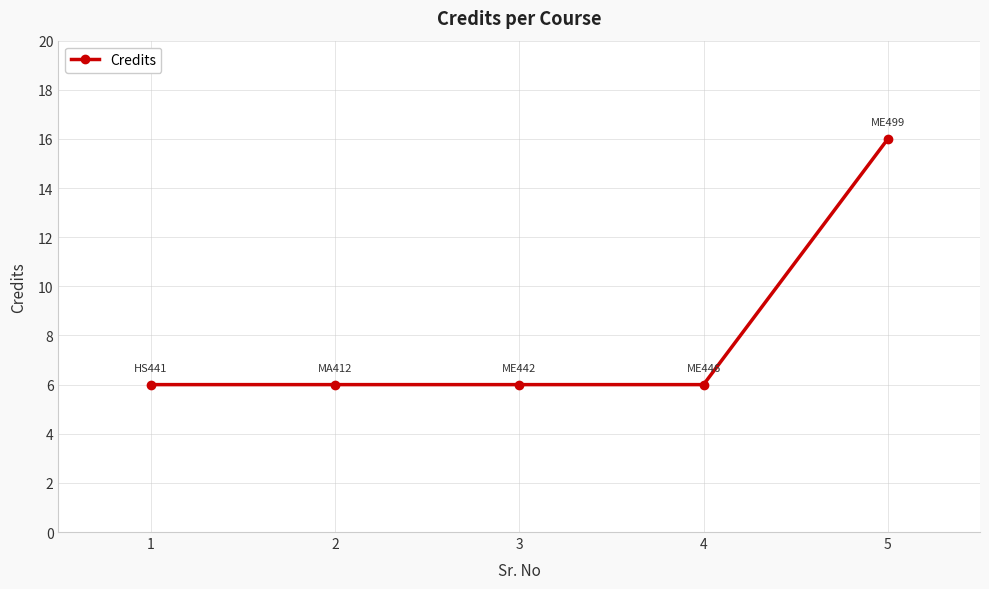

What is the minimum value shown in the chart?

6